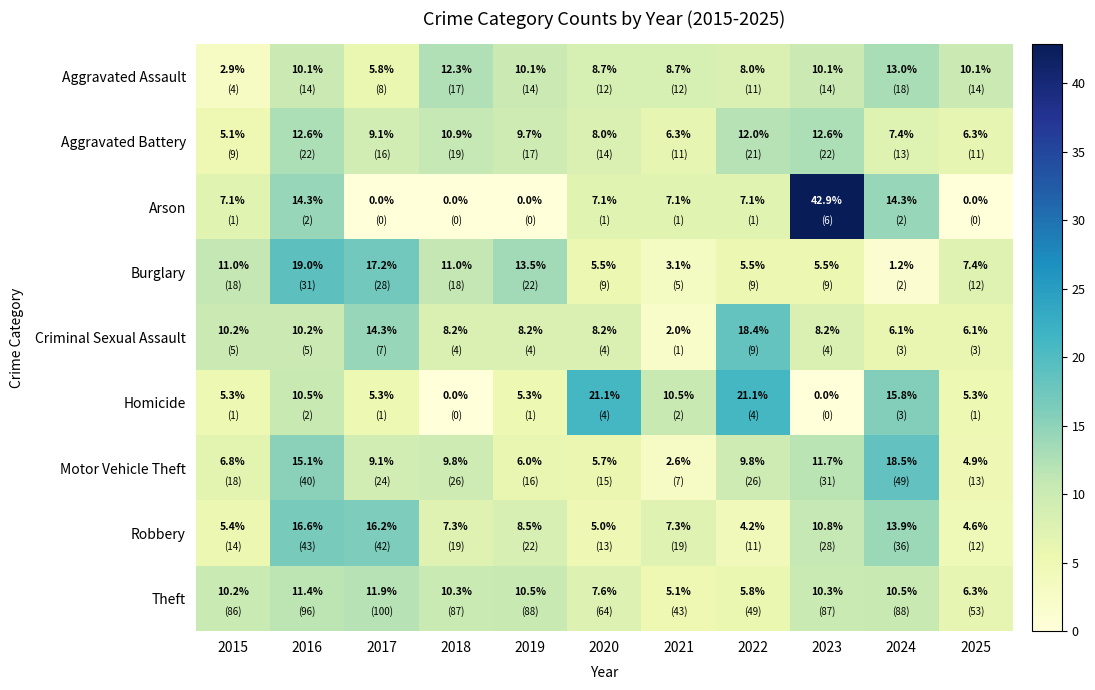

At how many categories does at least one series exceed 18?

5